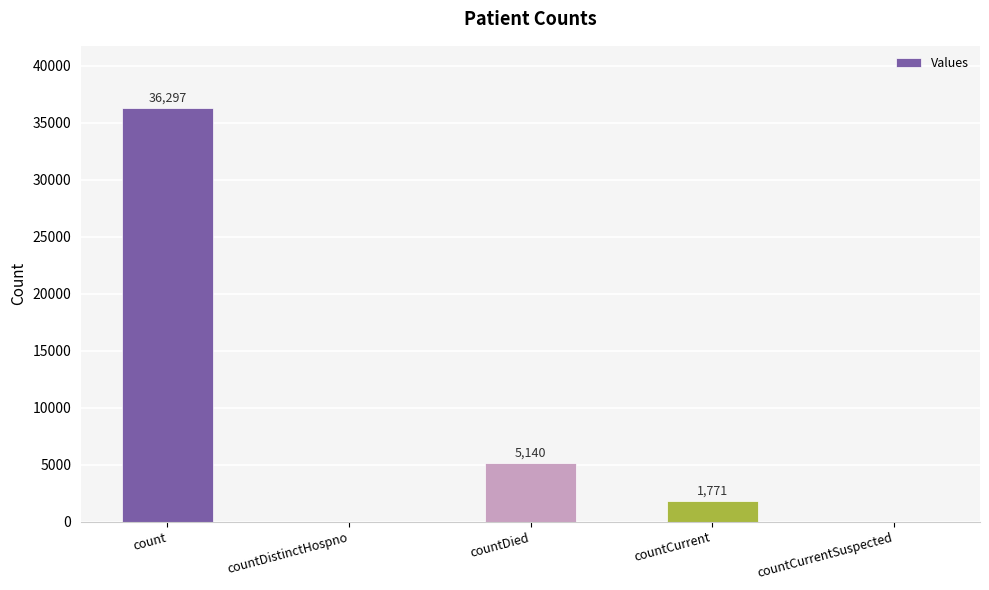

Count the number of data series in this chart.

1